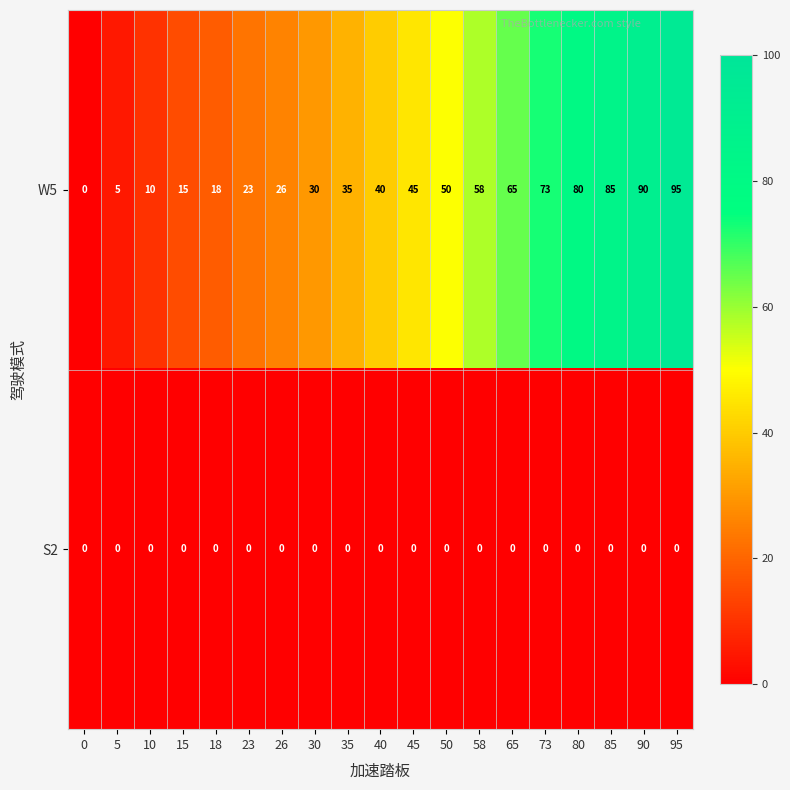

Where is W5 nearest to the value 47?

45